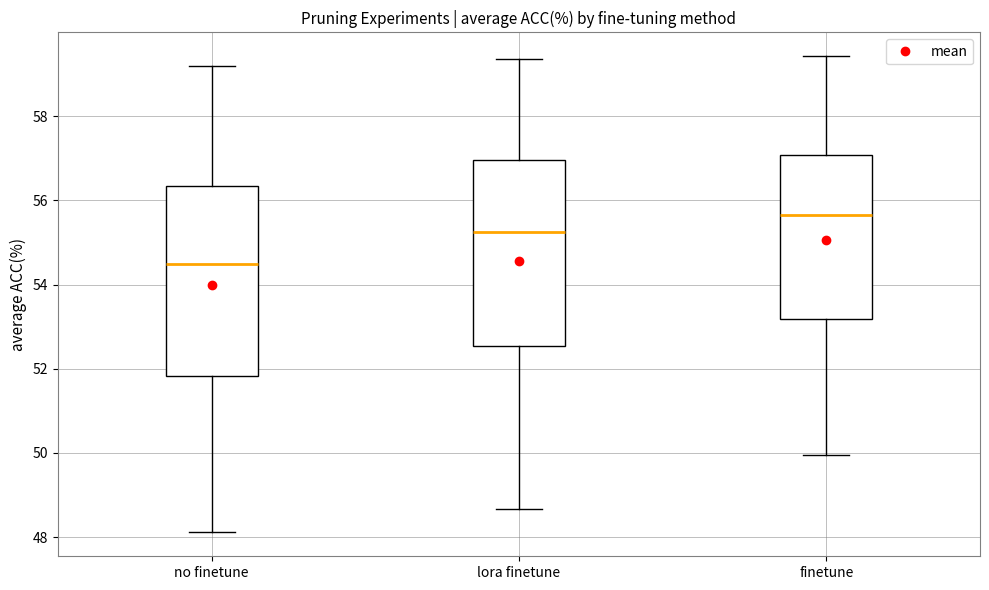

Which box's median line is the lowest?

no finetune